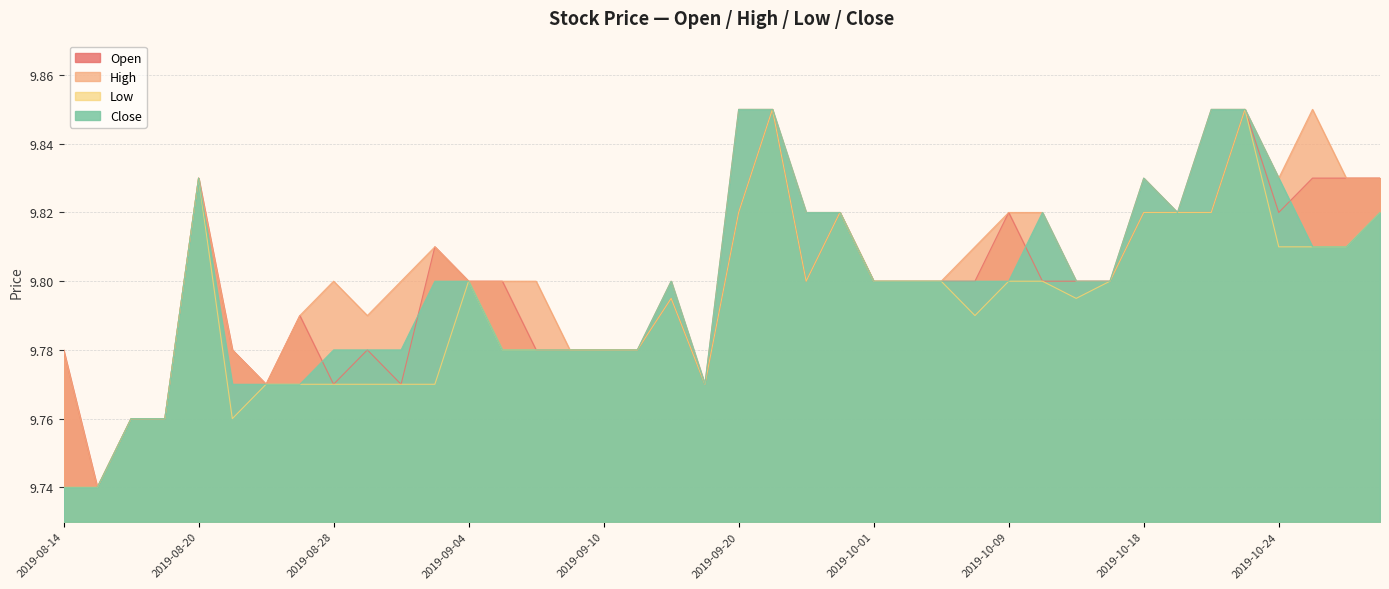

What is the sum of all Open values?

392.0